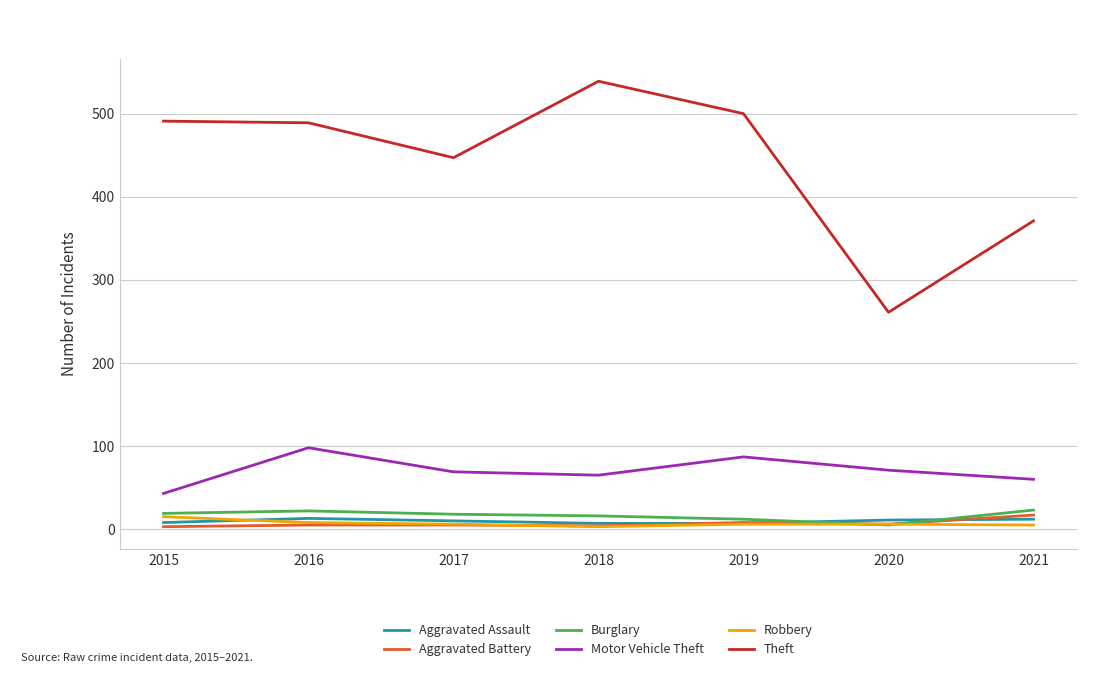

The Burglary series shows 18 at 2017. True or false?

True